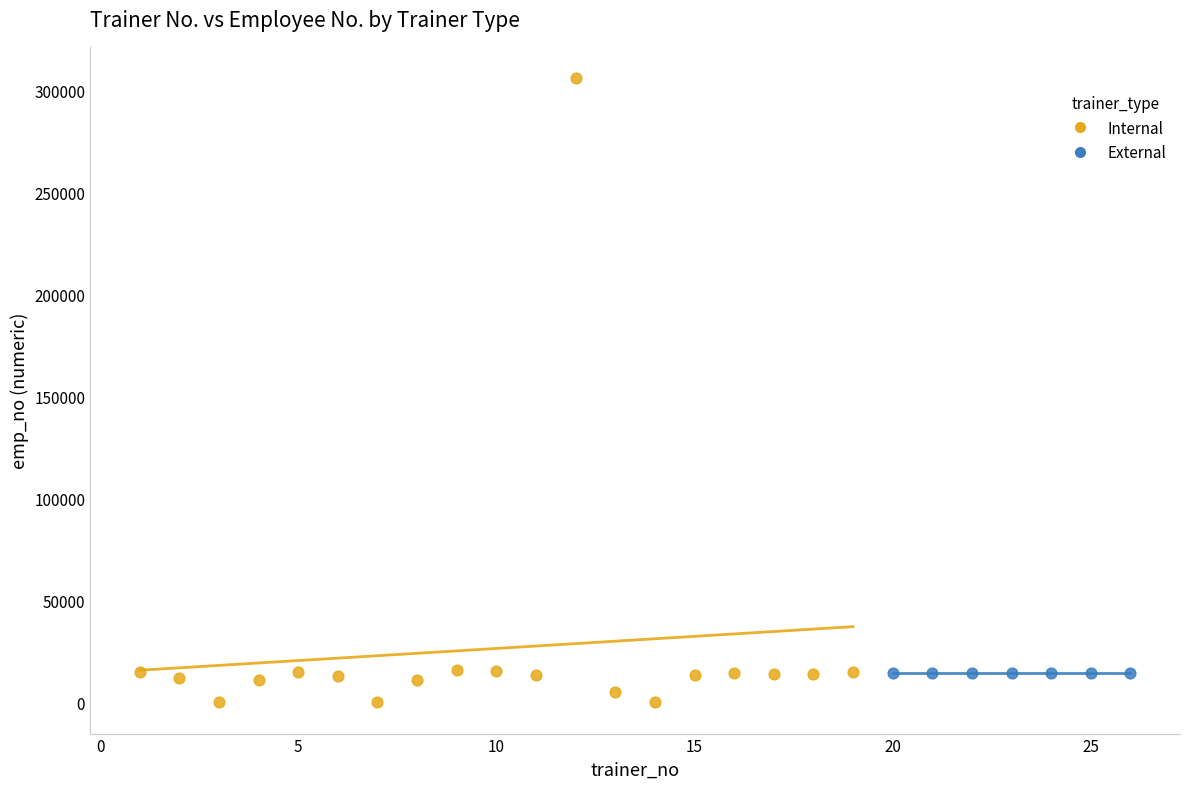

Which series contains the highest Y value?

Internal